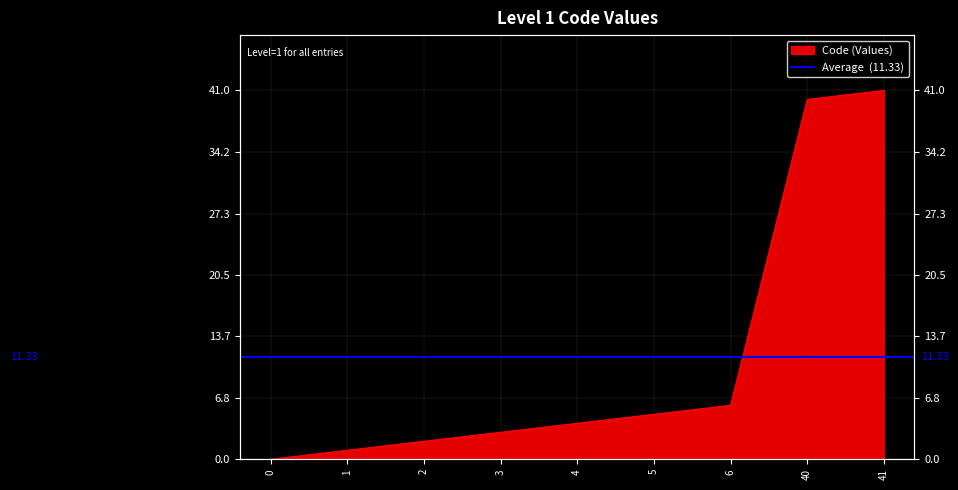

List the labels in order of value, largest first.

41, 40, 6, 5, 4, 3, 2, 1, 0